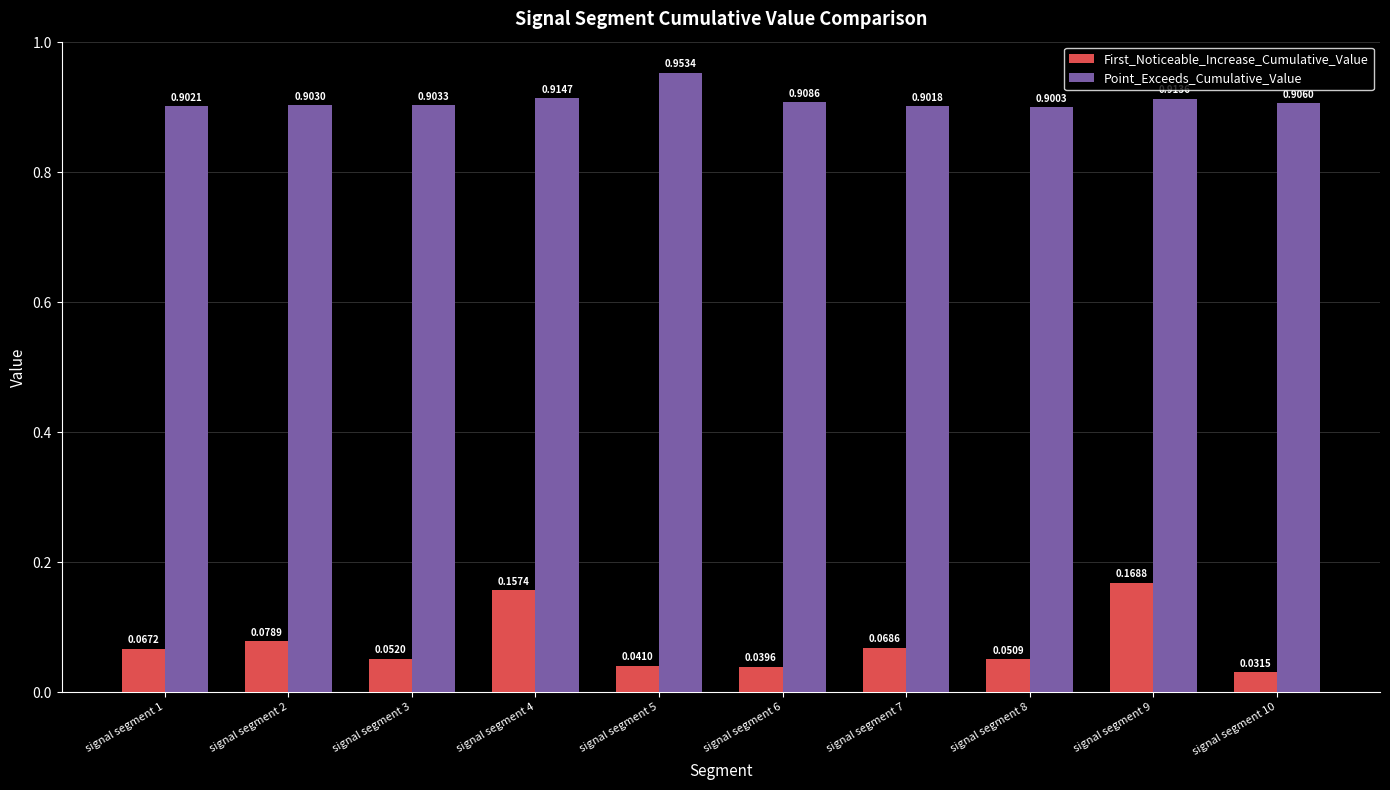

What is the spread (max minus min) of values at signal segment 1?

0.8